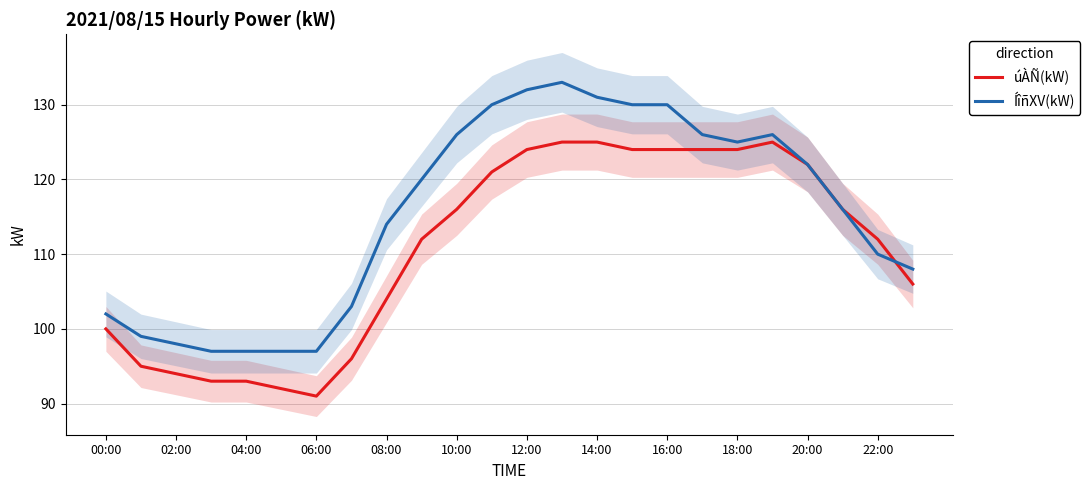

What is the minimum value for ÍîñXV(kW)?

97